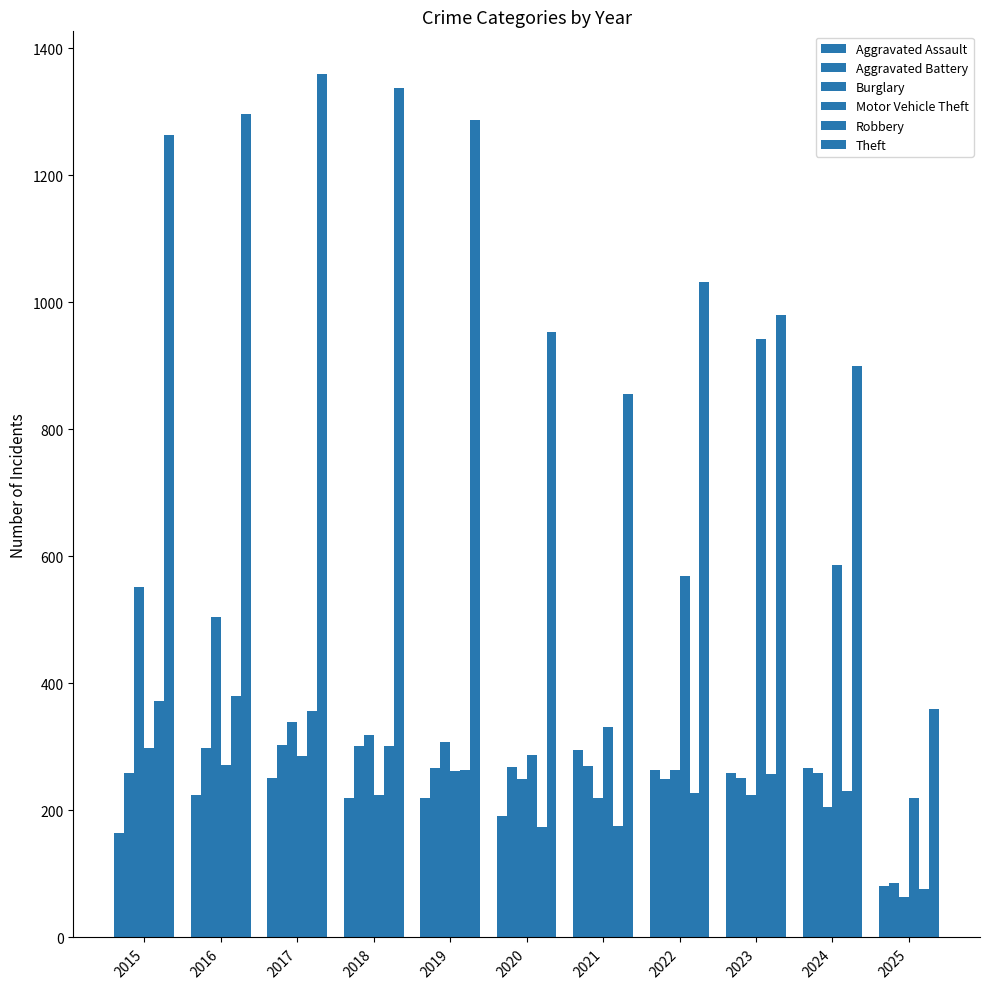

Which series has the largest total across all categories?

Theft